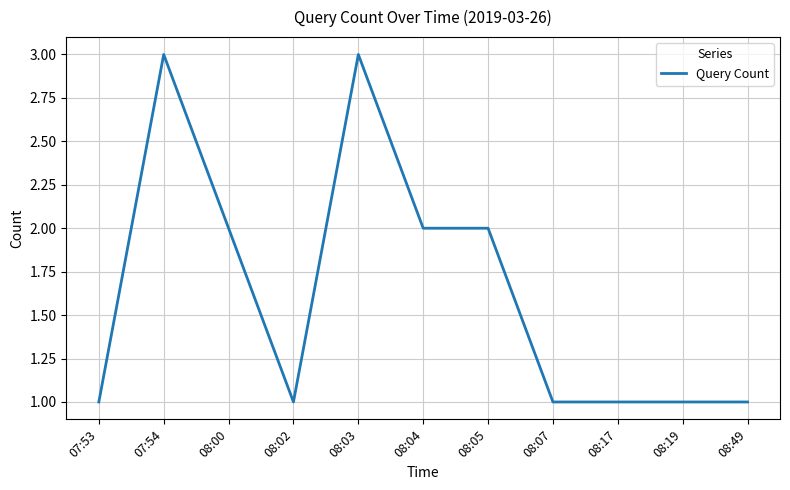

The chart shows a value of 2 at 08:02. True or false?

False